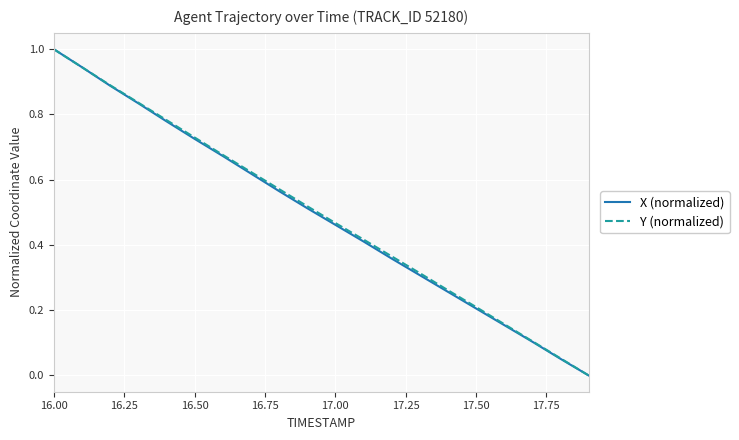

Does the chart have visible grid lines?

Yes